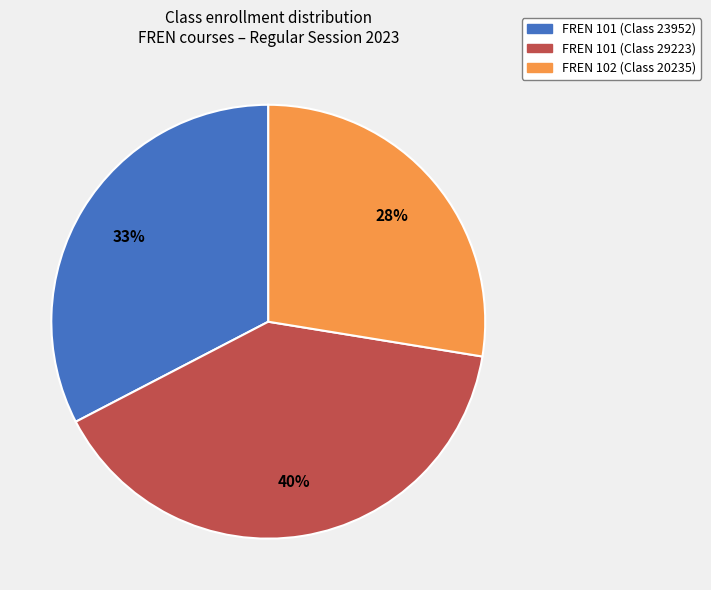

To the nearest percent, what is the average slice percentage?

33%